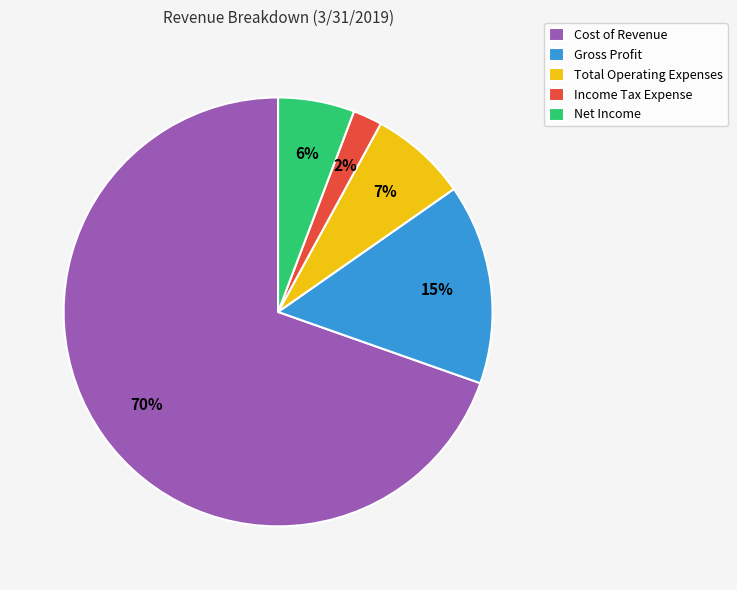

To the nearest percent, what is the average slice percentage?

20%